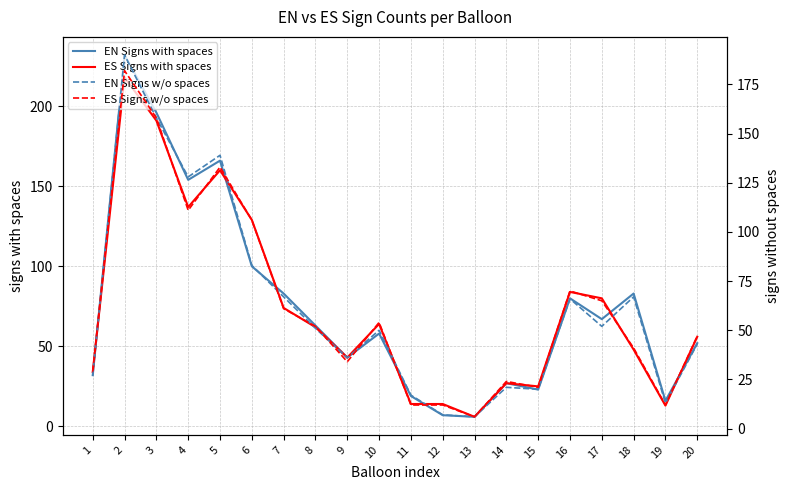

Rank the series at 11 from lowest to highest value.

ES Signs w/o spaces, ES Signs with spaces, EN Signs w/o spaces, EN Signs with spaces